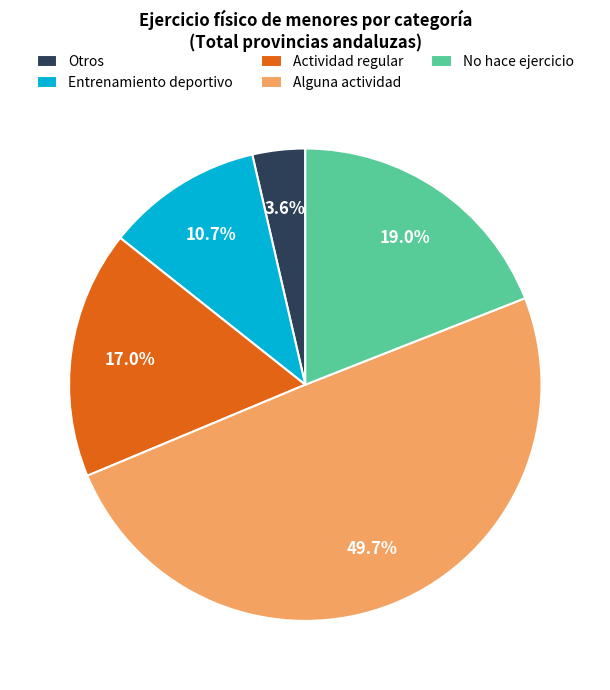

Is the sum of Alguna actividad and No hace ejercicio greater than half?

Yes